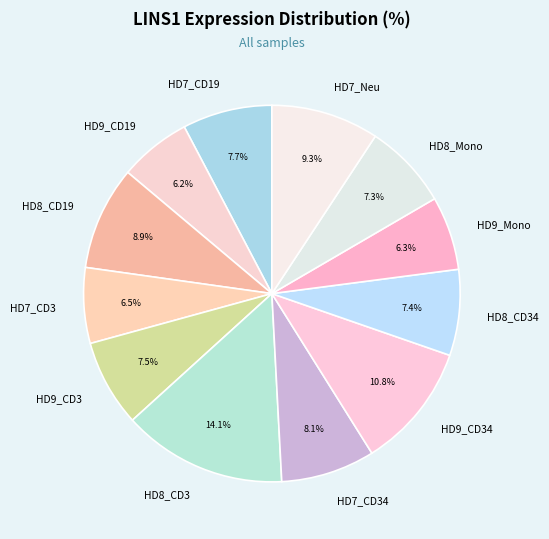

True or false: HD8_CD34 accounts for 7% of the total.

True